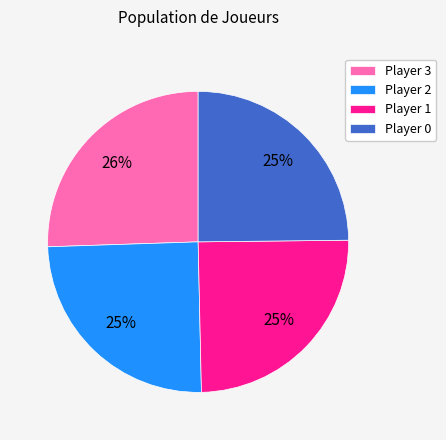

Which slice is the largest?

Player 3